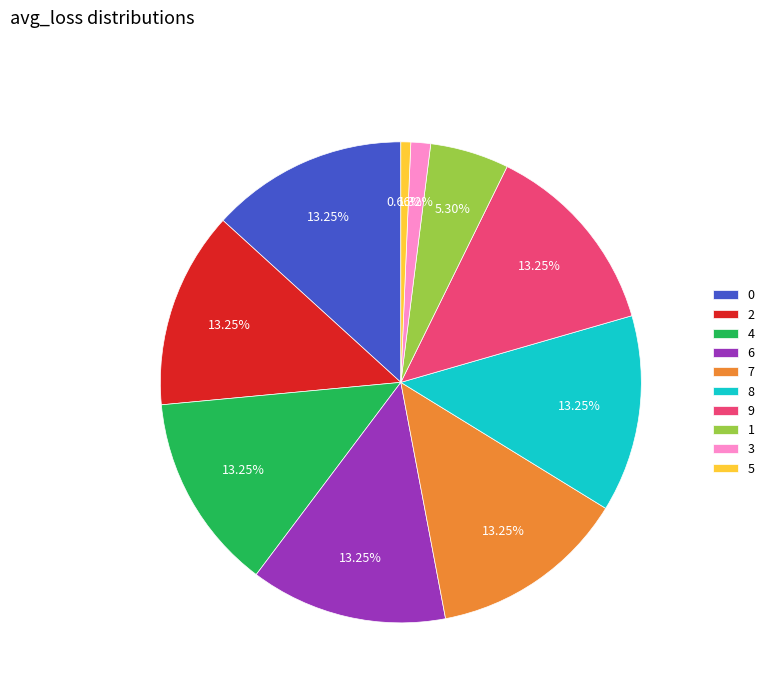

To the nearest percent, what portion does 2 represent?

13%